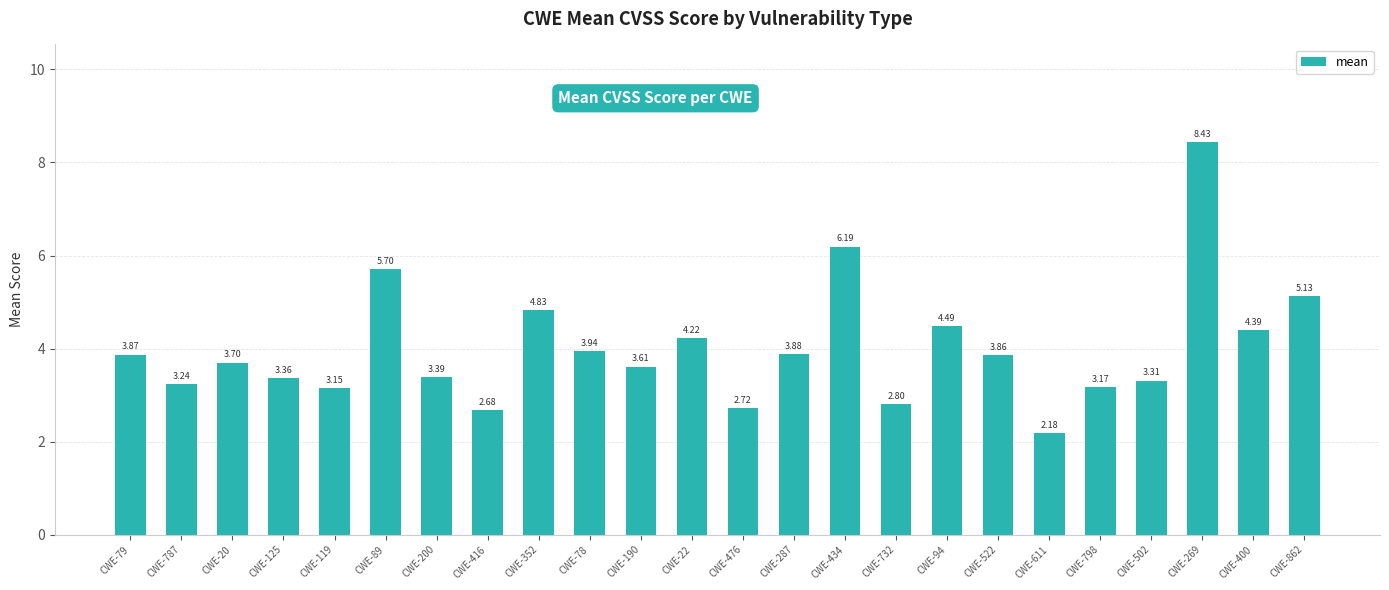

What is the sum of the values at CWE-400 and CWE-78?

8.3